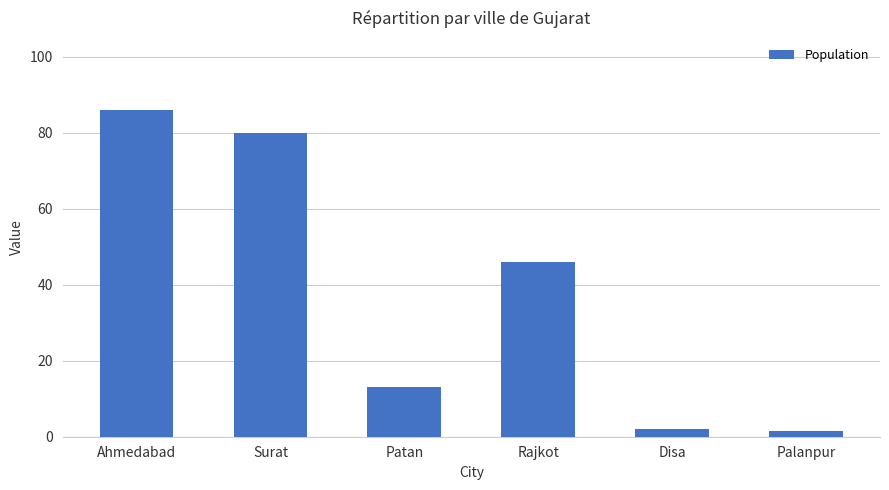

What is the change in value from Patan to Palanpur?

-11.5